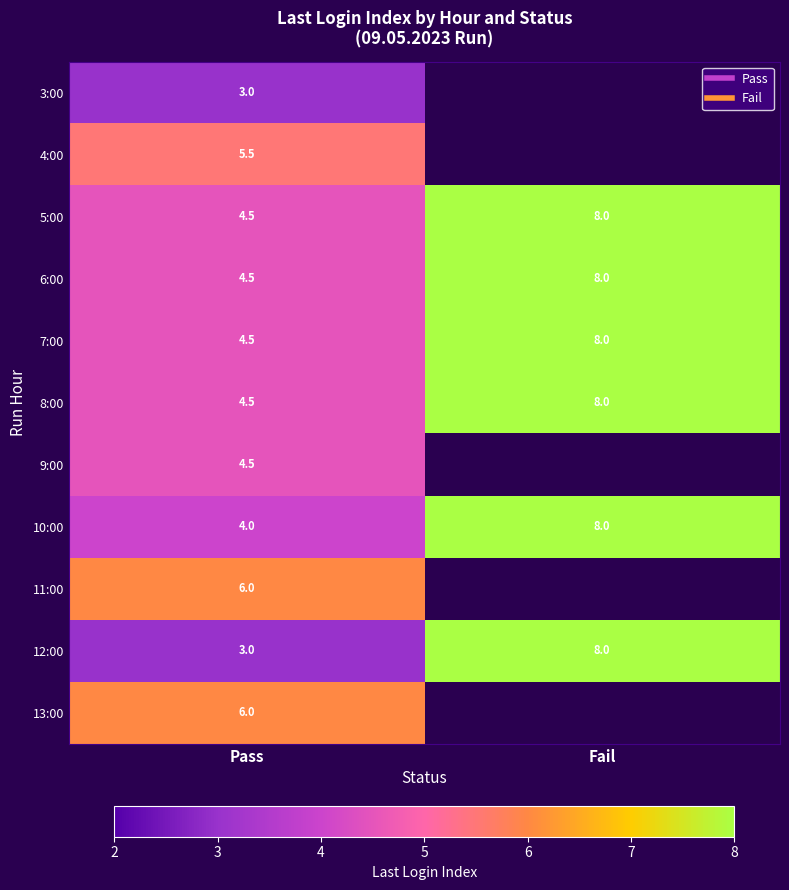

What is the difference between the 8:00 values at Pass and Fail?

3.5